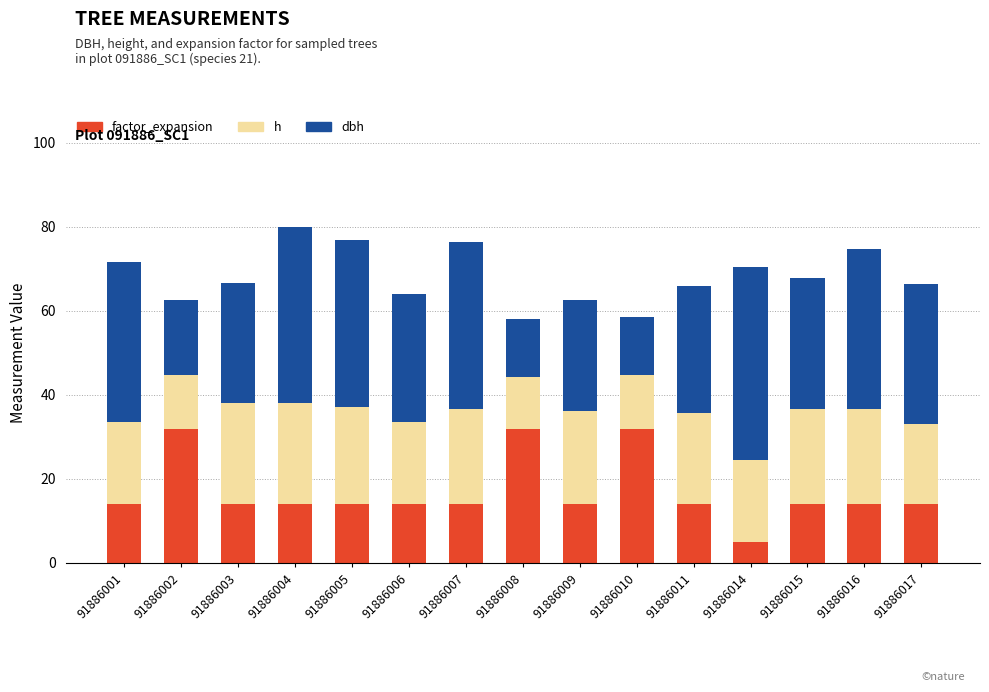

At which category is the sum across all series the highest?

91886004